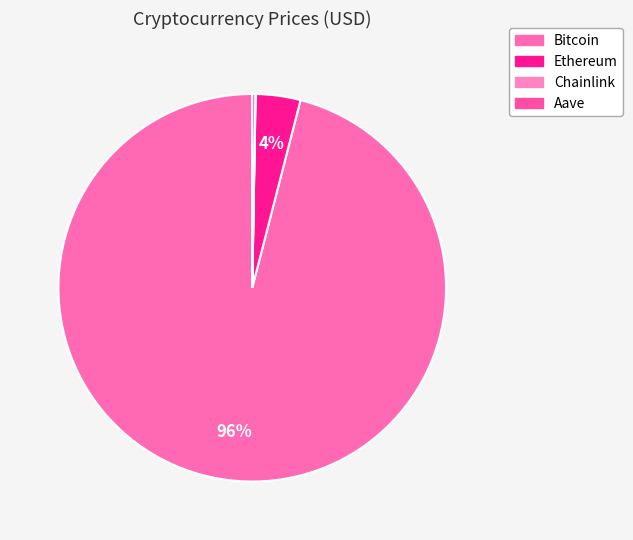

What is the ratio of the value at Aave to the value at Ethereum?

0.1